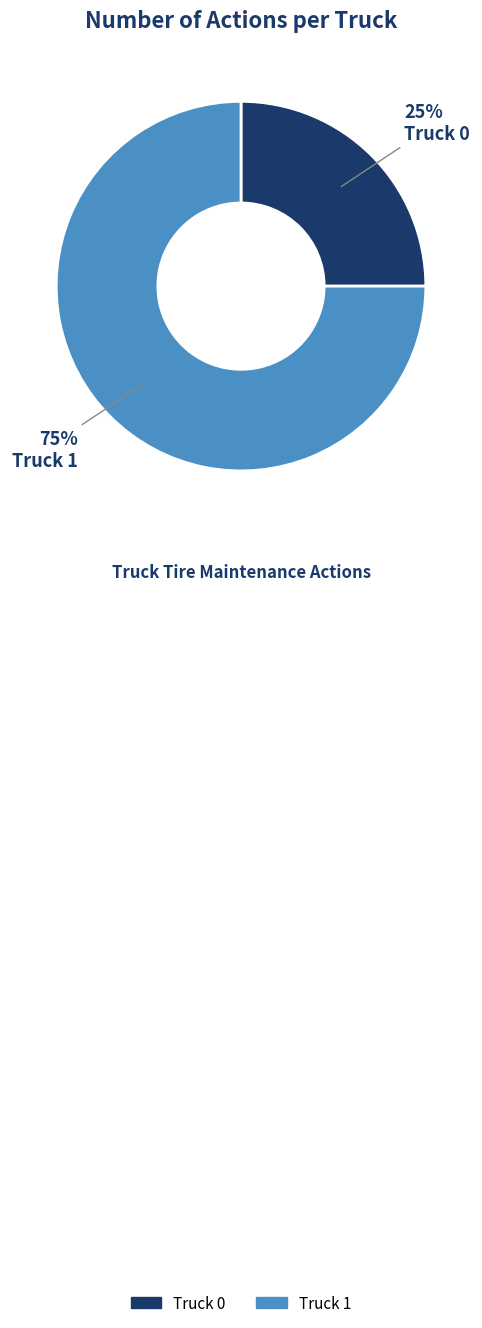

How many segments does this pie chart have?

2